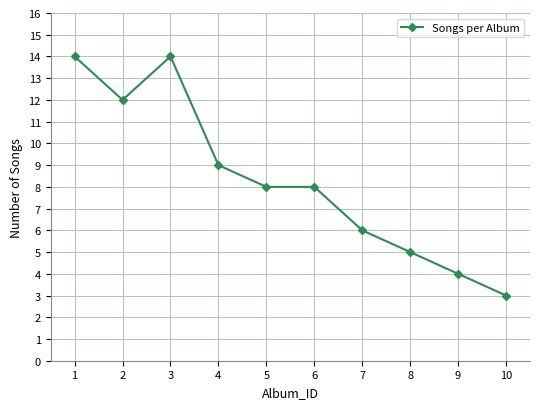

Where is the first local minimum?

2